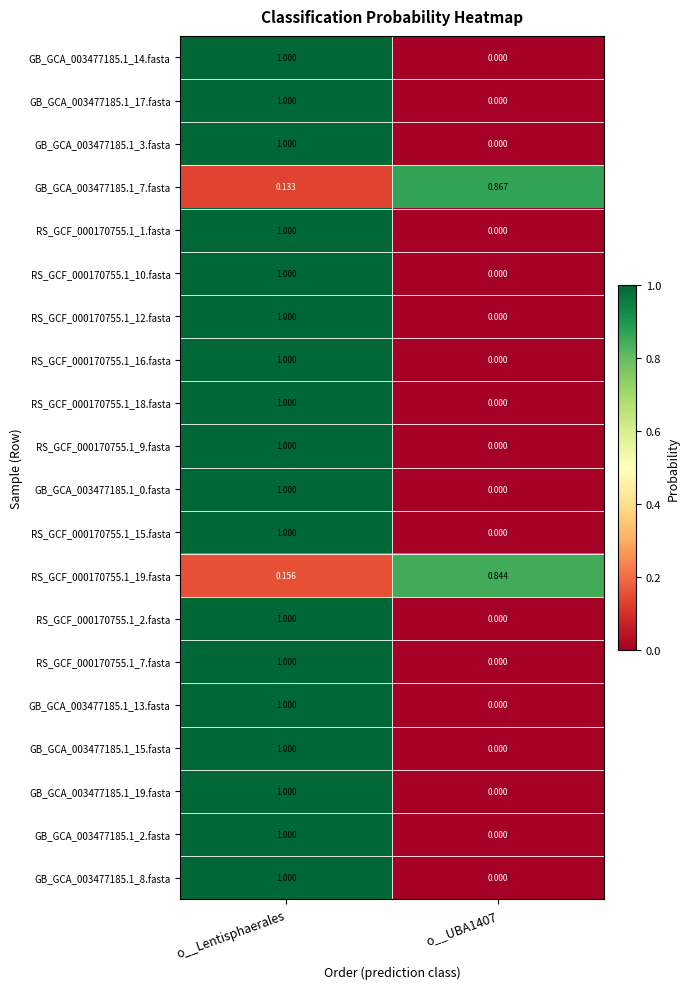

At which category is the sum across all series the highest?

o__Lentisphaerales